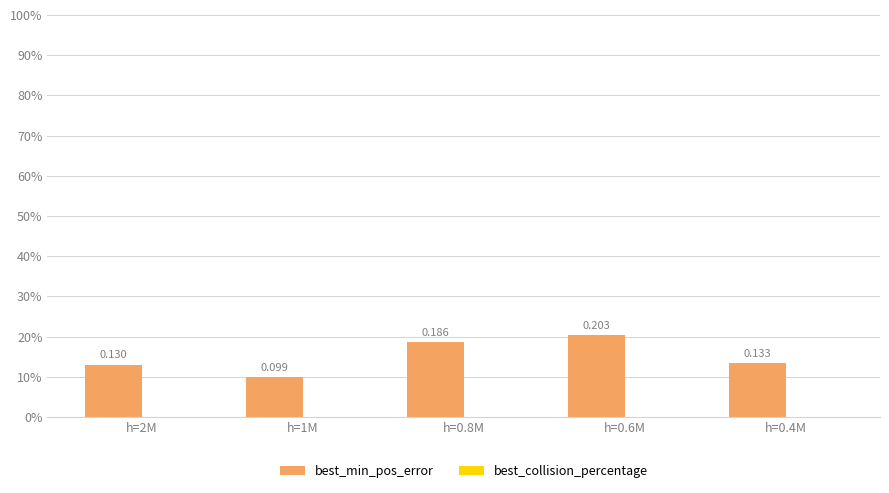

What is the label of the 5th bar from the left?

h=0.4M